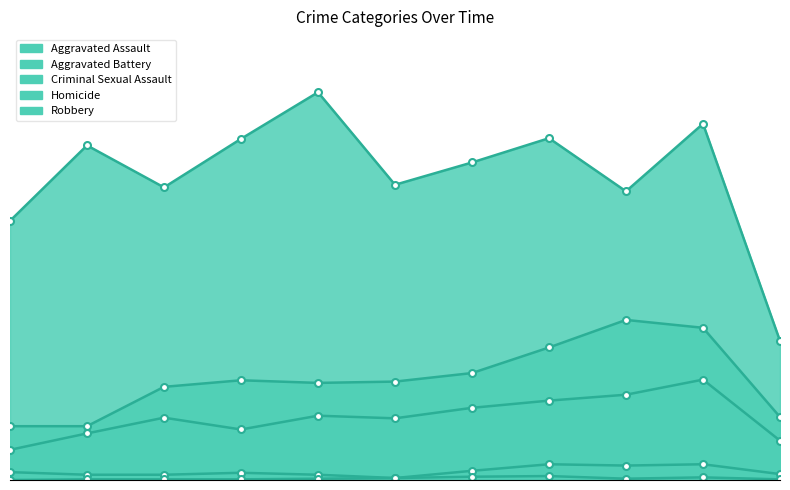

At which category is the sum across all series the highest?

2024